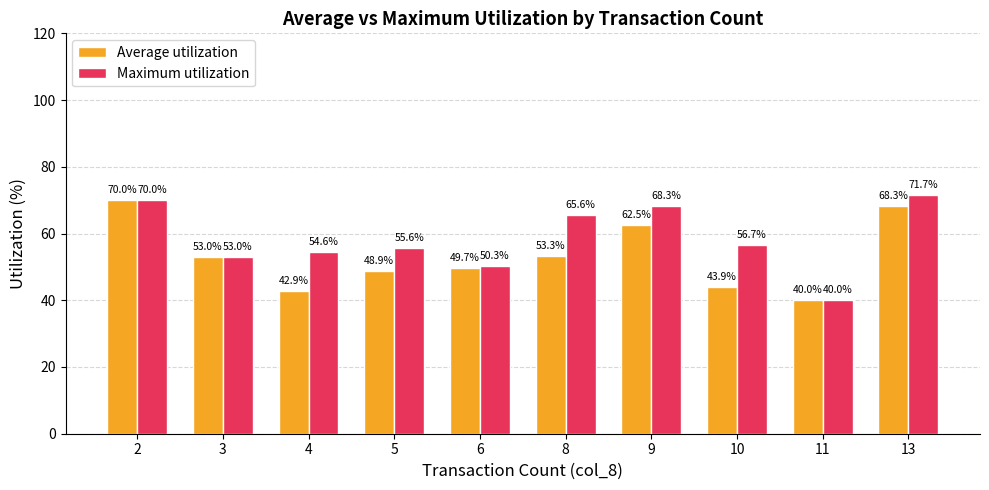

What is the maximum value for Average utilization?

70.0